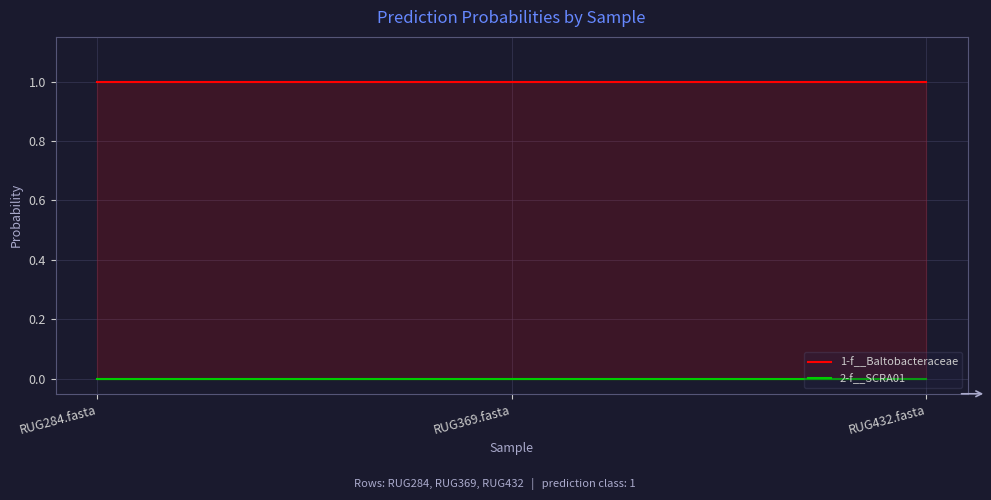

Reading left to right, list all the values displayed in this chart.

1-f__Baltobacteraceae: 1.0	1.0	1.0
2-f__SCRA01: 0.0	0.0	0.0